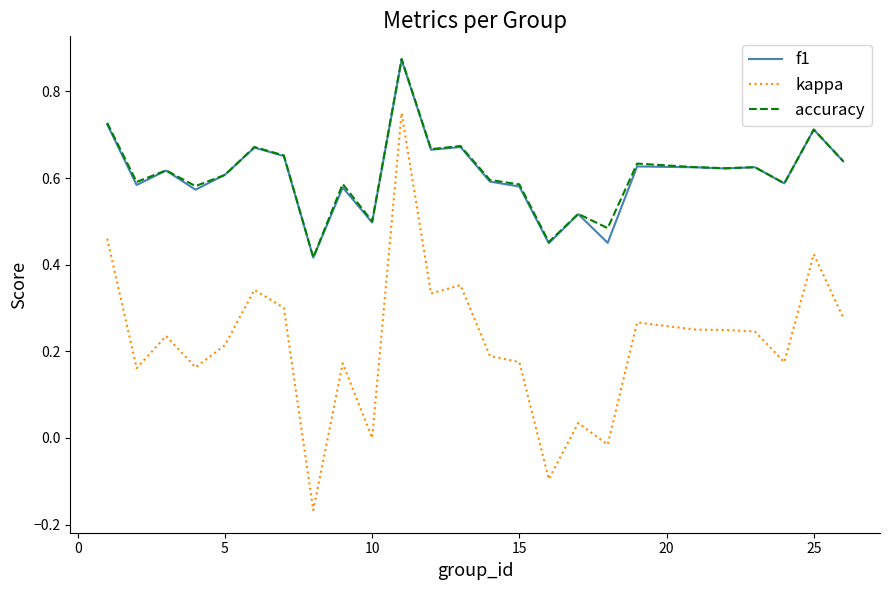

True or false: kappa and f1 cross at least once.

False